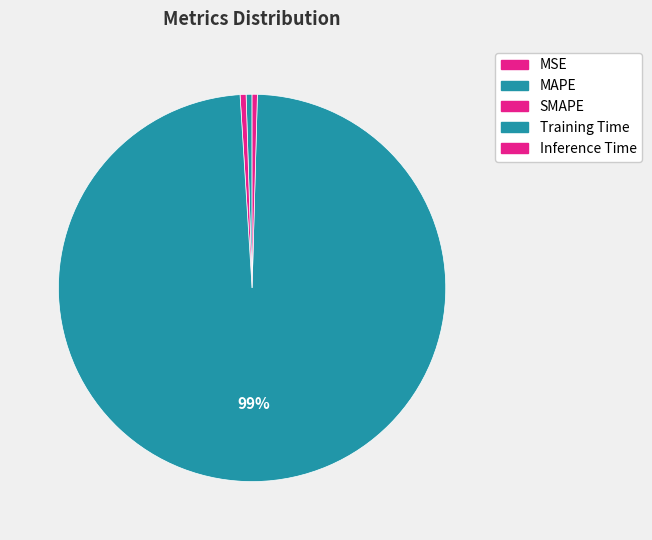

The MAPE slice represents 0% of the pie. True or false?

True